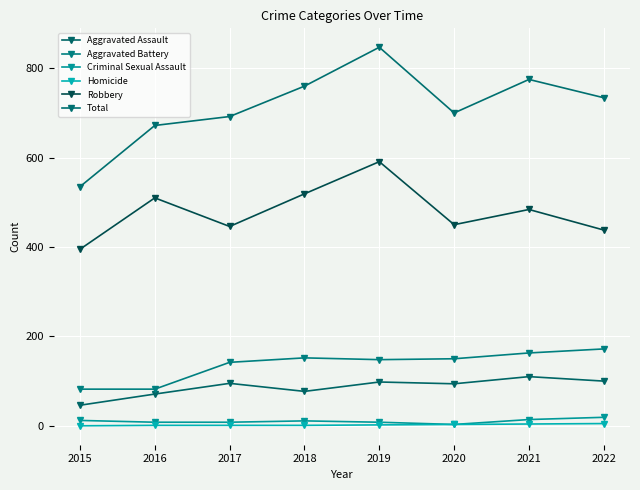

At how many categories does at least one series exceed 339?

8